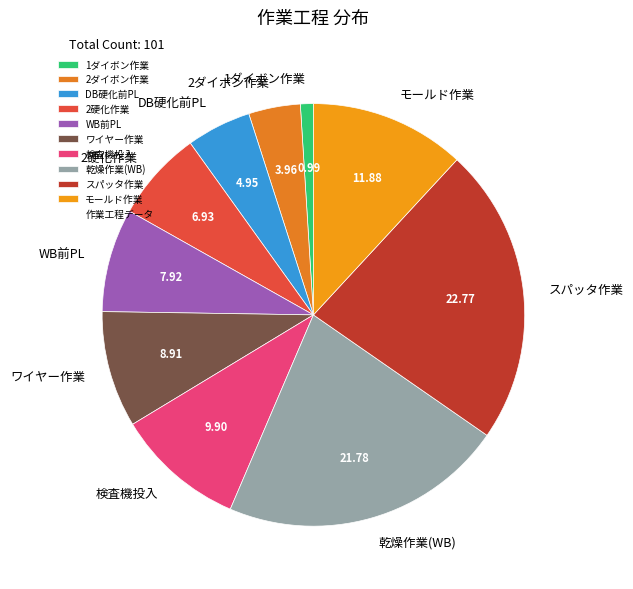

What is the ratio of the value at 検査機投入 to the value at スパッタ作業?

0.4